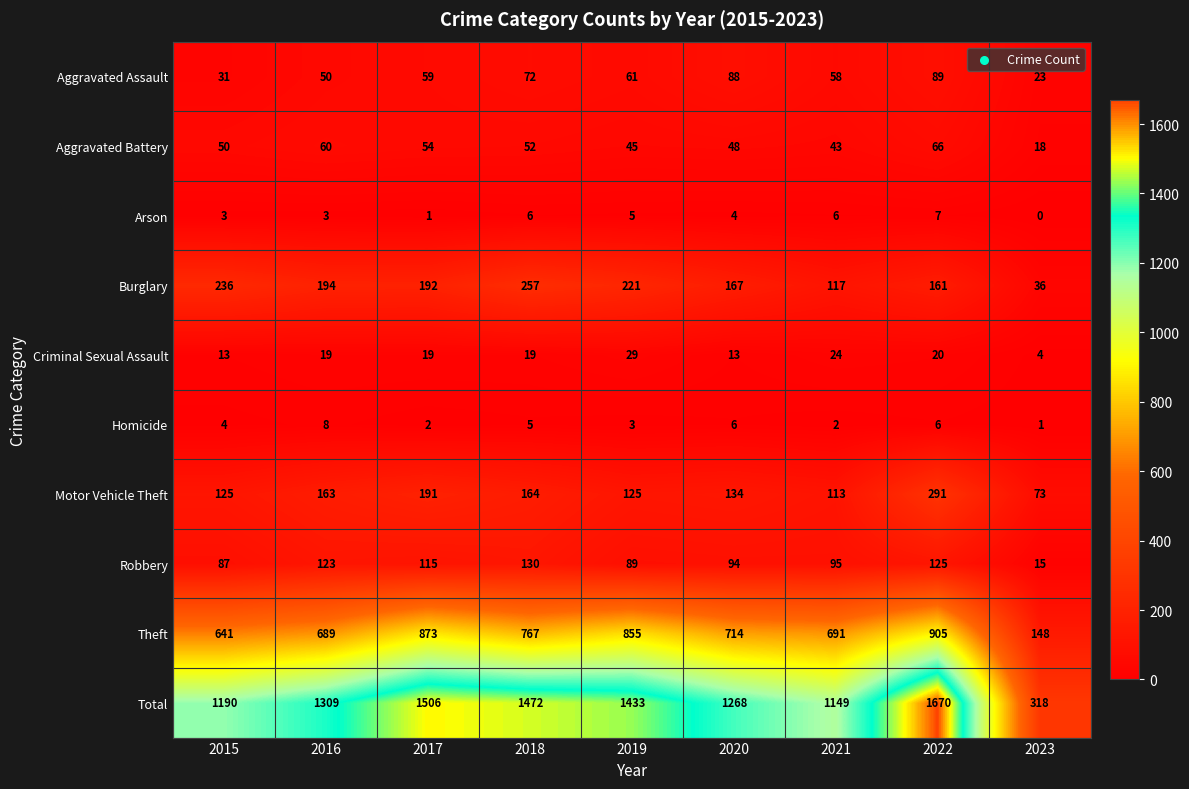

Count the number of data series in this chart.

10